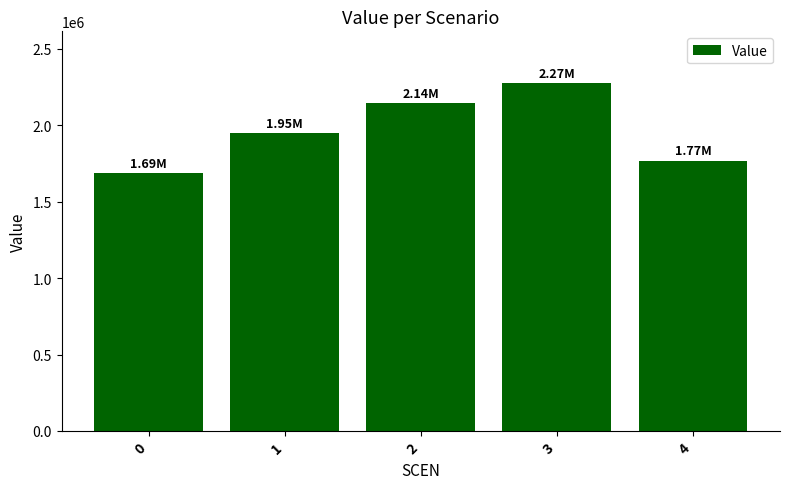

Reading left to right, transcribe all the data shown in this chart.

0=1685148.2	1=1947613.8	2=2144876.5	3=2272760.6	4=1767410.4